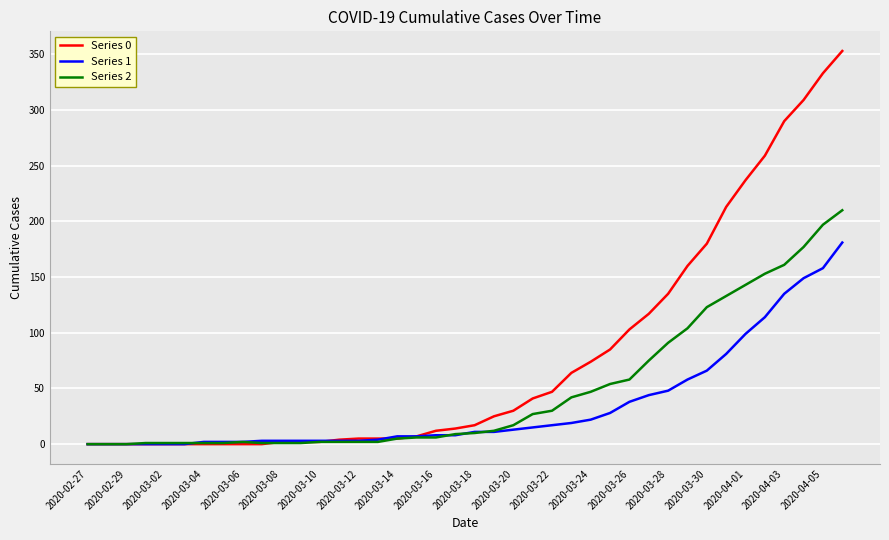

Which series has the widest spread of values?

Series 0